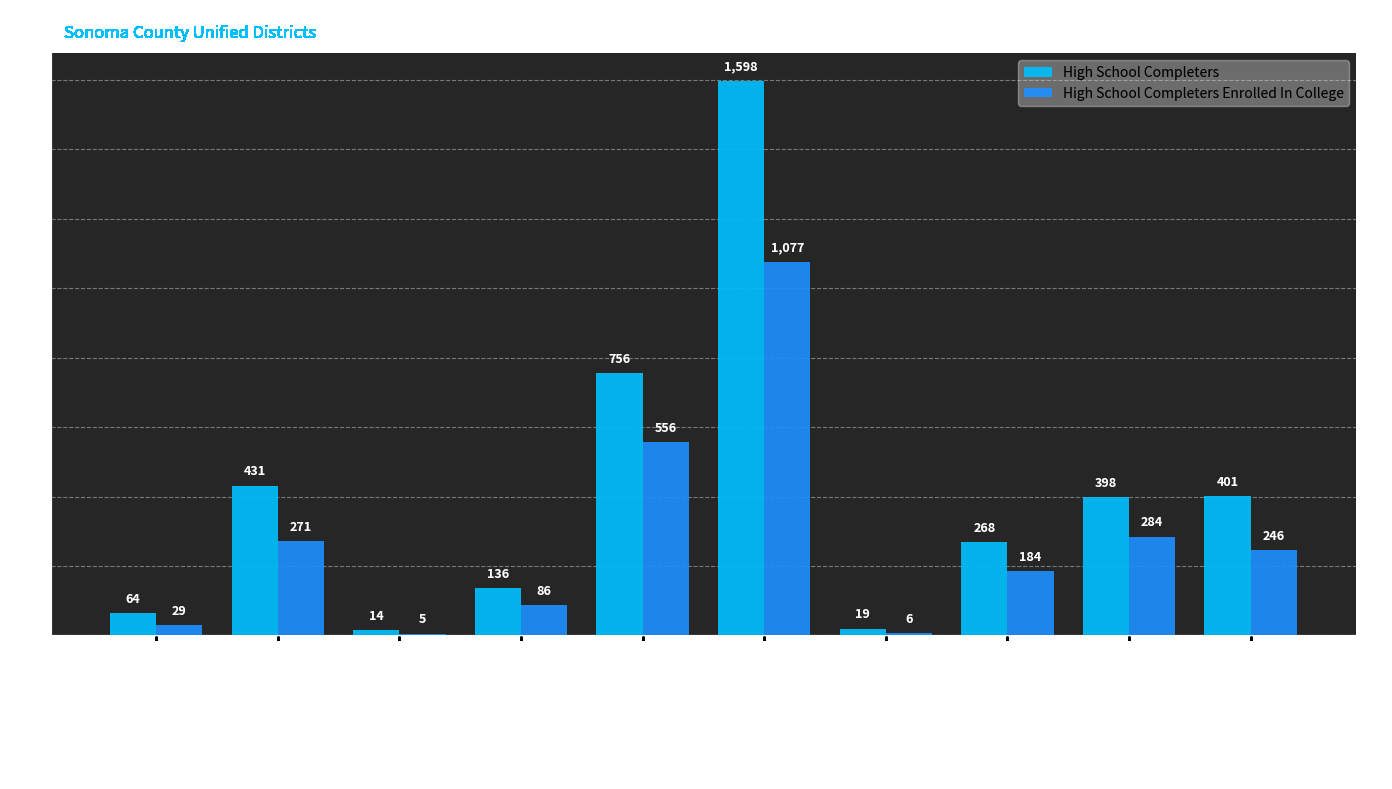

What is the maximum value shown in the chart?

1598